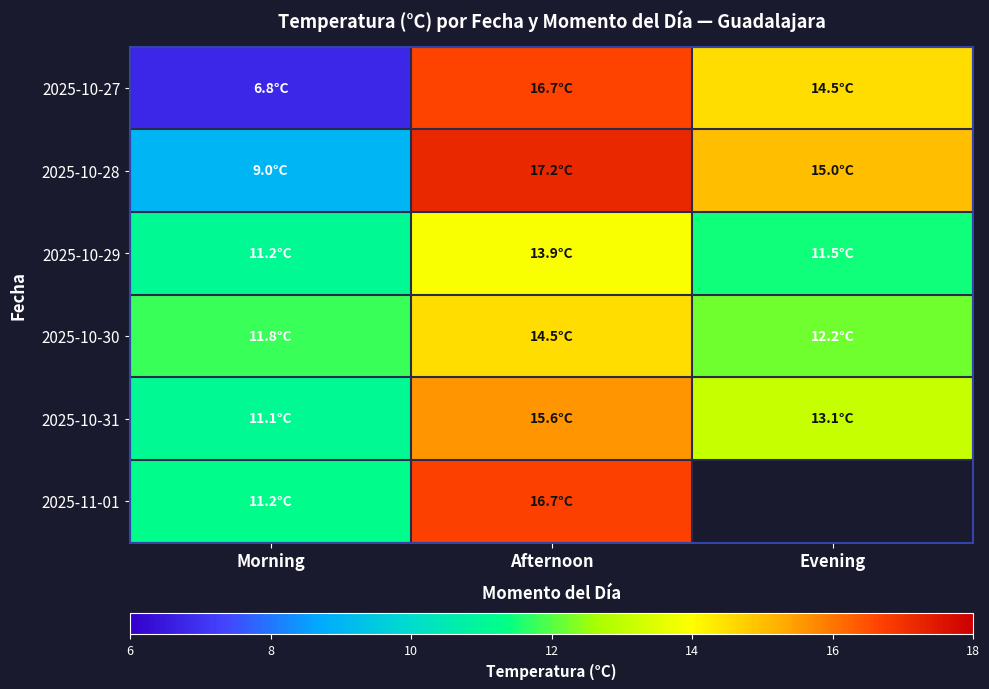

True or false: 2025-10-27 has a value of 16.7 at Afternoon.

True